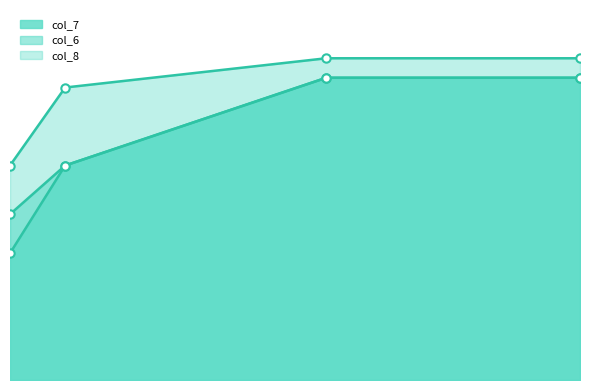

Does the chart have visible grid lines?

No